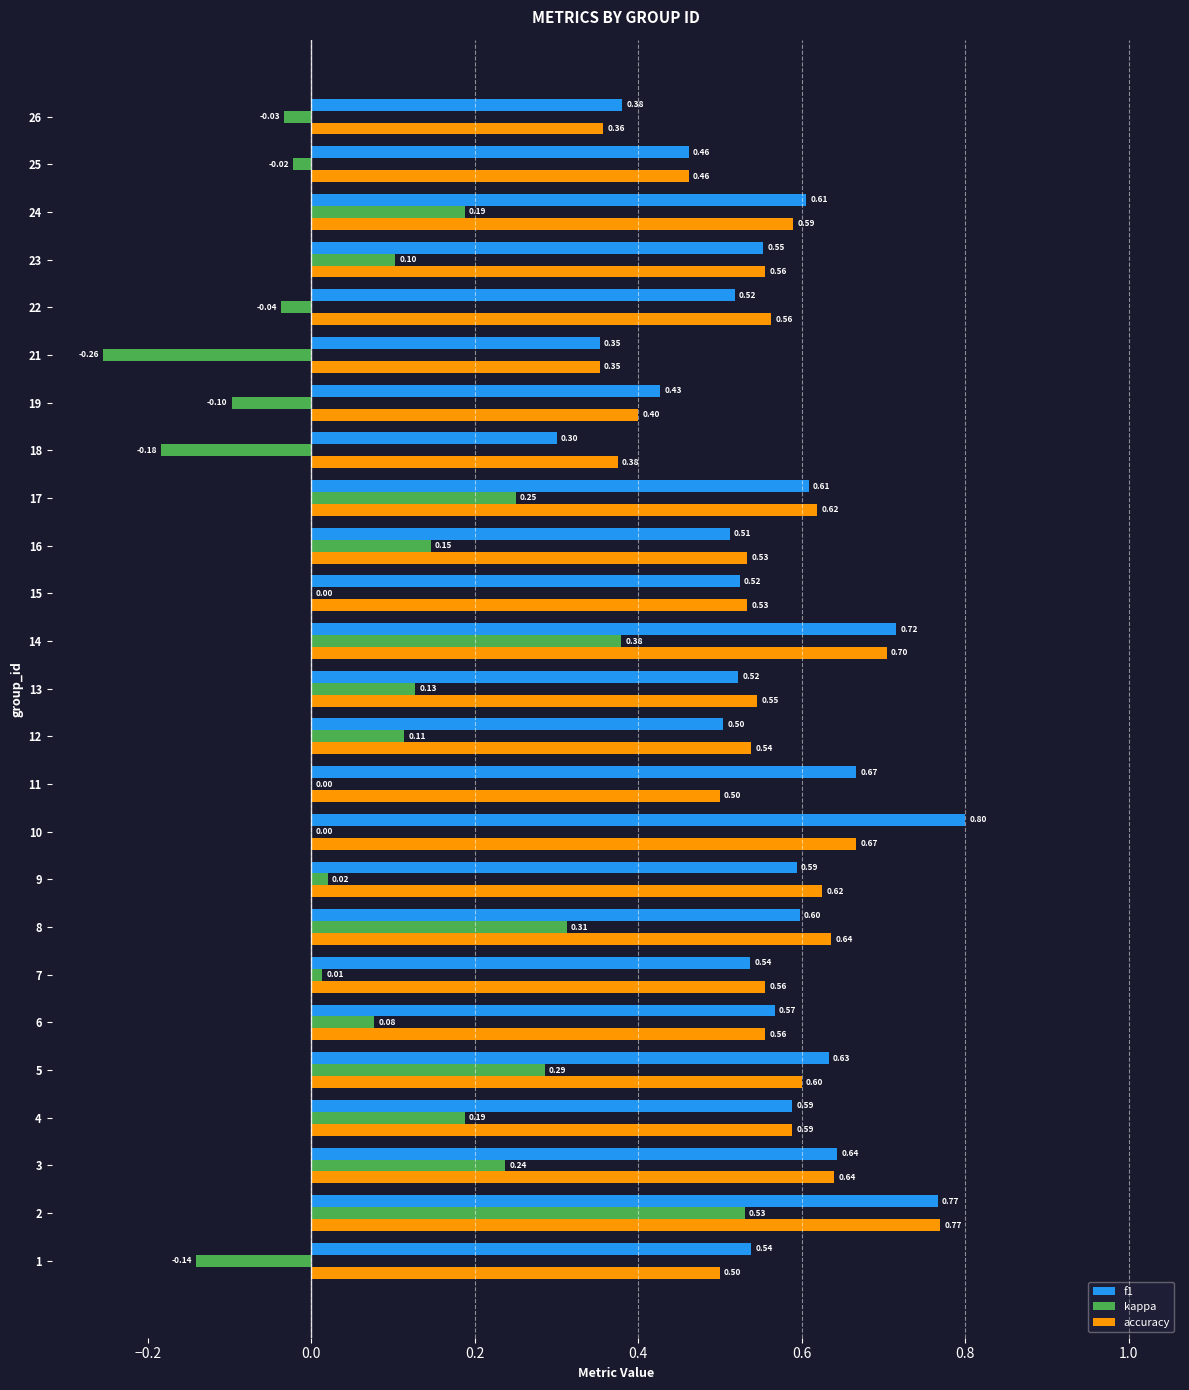

Which series changed the most between 8 and 9?

kappa